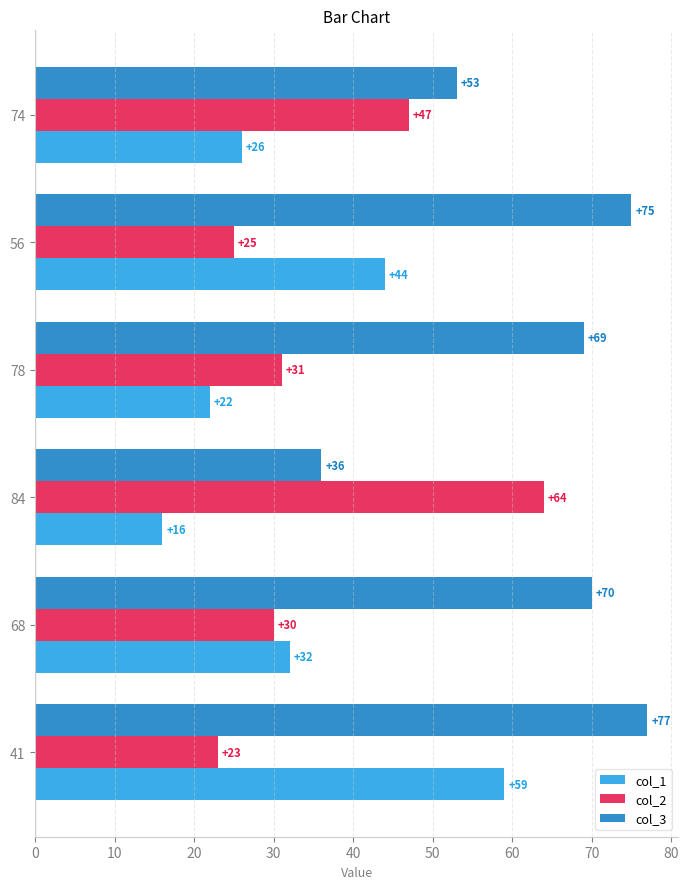

What is the difference between the col_3 values at 68 and 74?

17